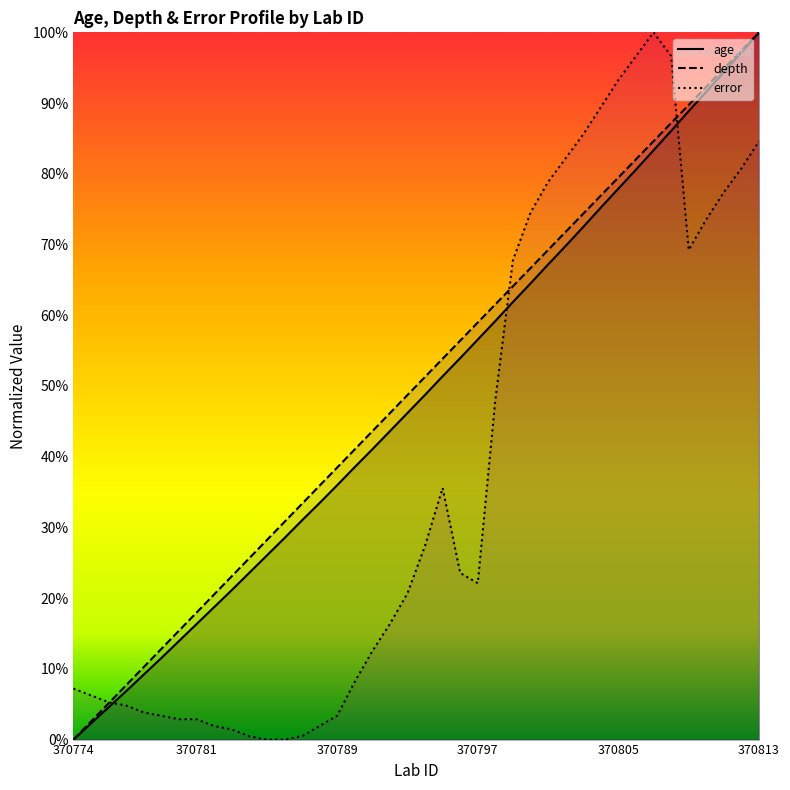

What is the greatest value displayed?

100.0